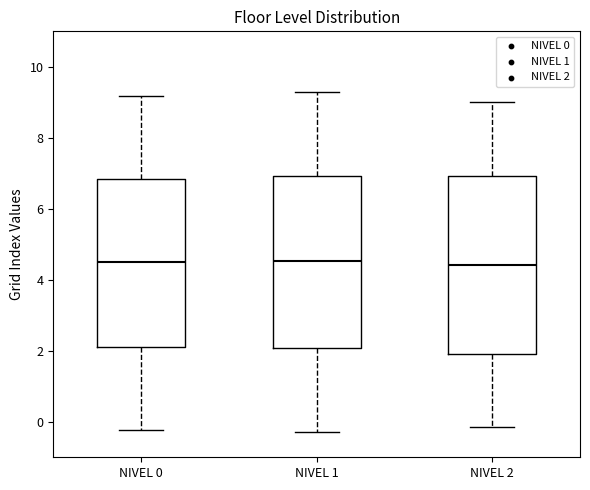

Reading left to right, transcribe this box plot: for each box, give where its median line is, the range the box spans, and where its two whiskers end, as read against the y-axis. The values are not printed on the chart, so give them approximately, as read against the axis.

NIVEL 0: median 4.6, box 2.2 to 6.8, whiskers -0.2 to 9.2
NIVEL 1: median 4.6, box 2.0 to 7.0, whiskers -0.2 to 9.2
NIVEL 2: median 4.4, box 2.0 to 7.0, whiskers -0.2 to 9.0